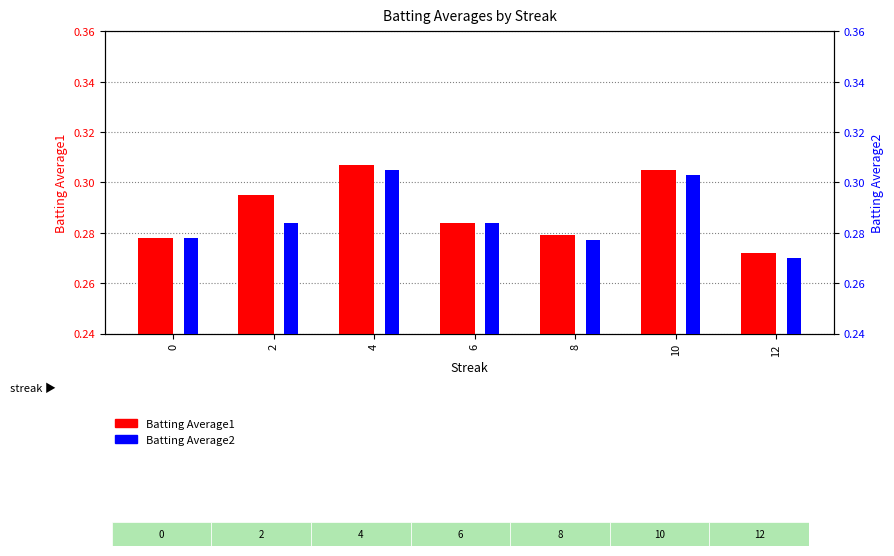

What is the average value of the Batting Average2 series?

0.3